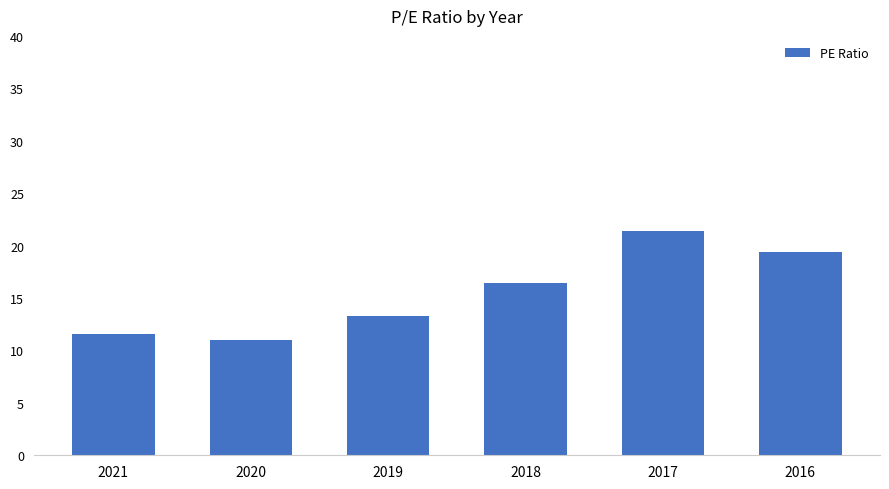

Rank the categories by value from lowest to highest.

2020, 2021, 2019, 2018, 2016, 2017